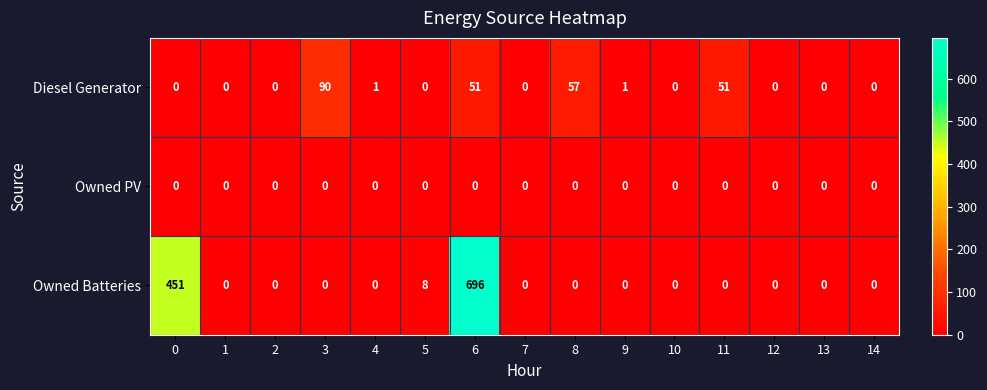

Which series has the largest total across all categories?

Owned Batteries